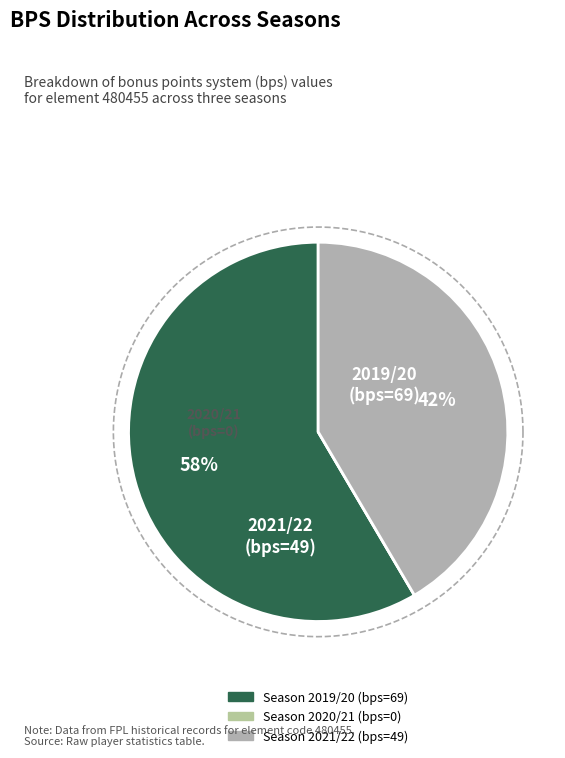

Does Season 2019/20 (bonus=2) represent more than half of the total?

Yes